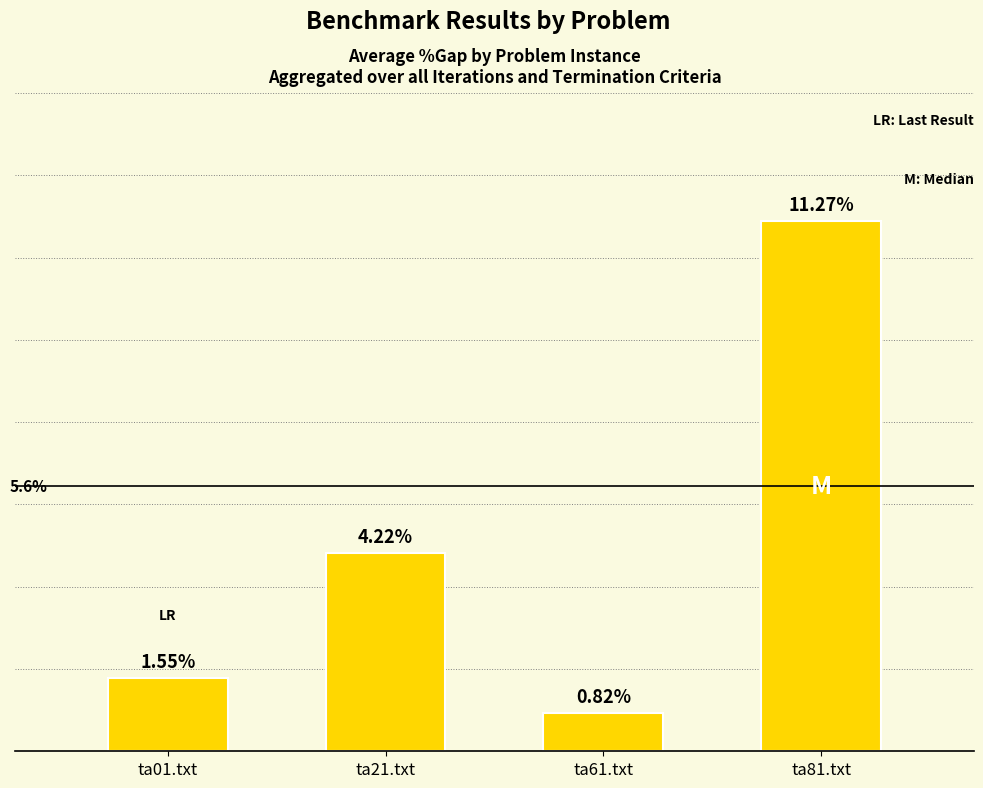

What is the label of the 3rd bar from the left?

ta61.txt